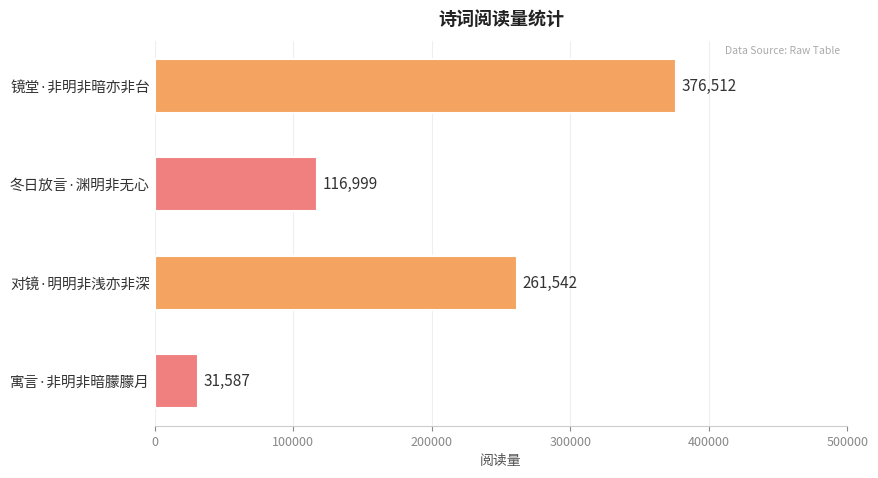

Read the value at 冬日放言·渊明非无心, to the nearest 10.

117000